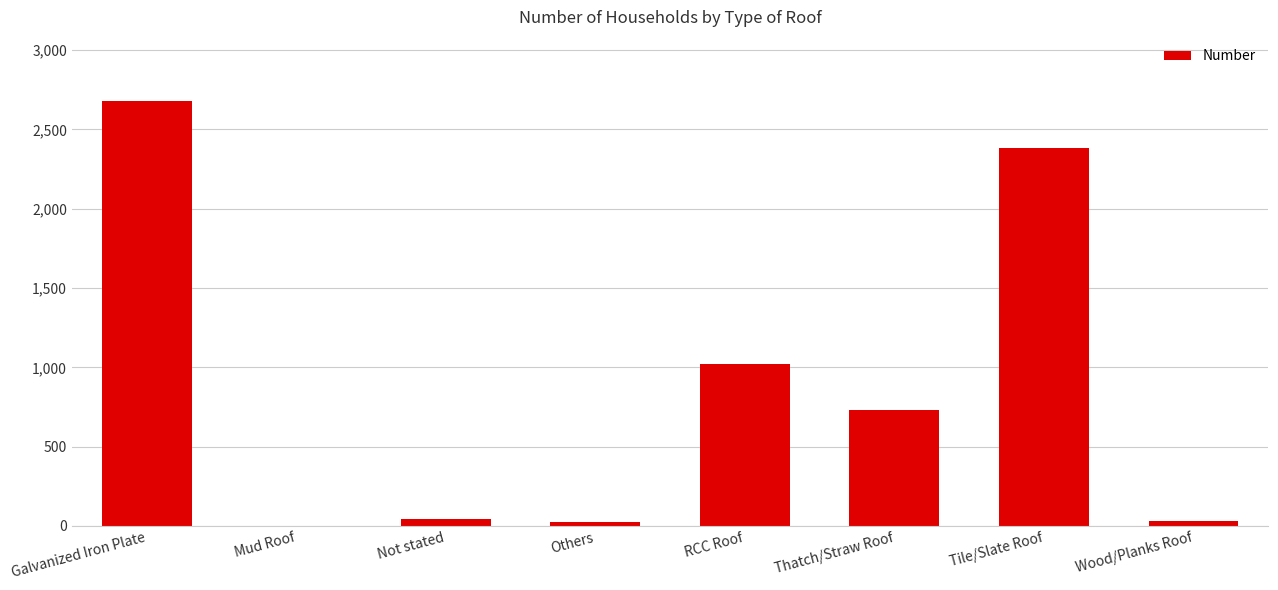

Is it true that the value at Not stated is 43?

True